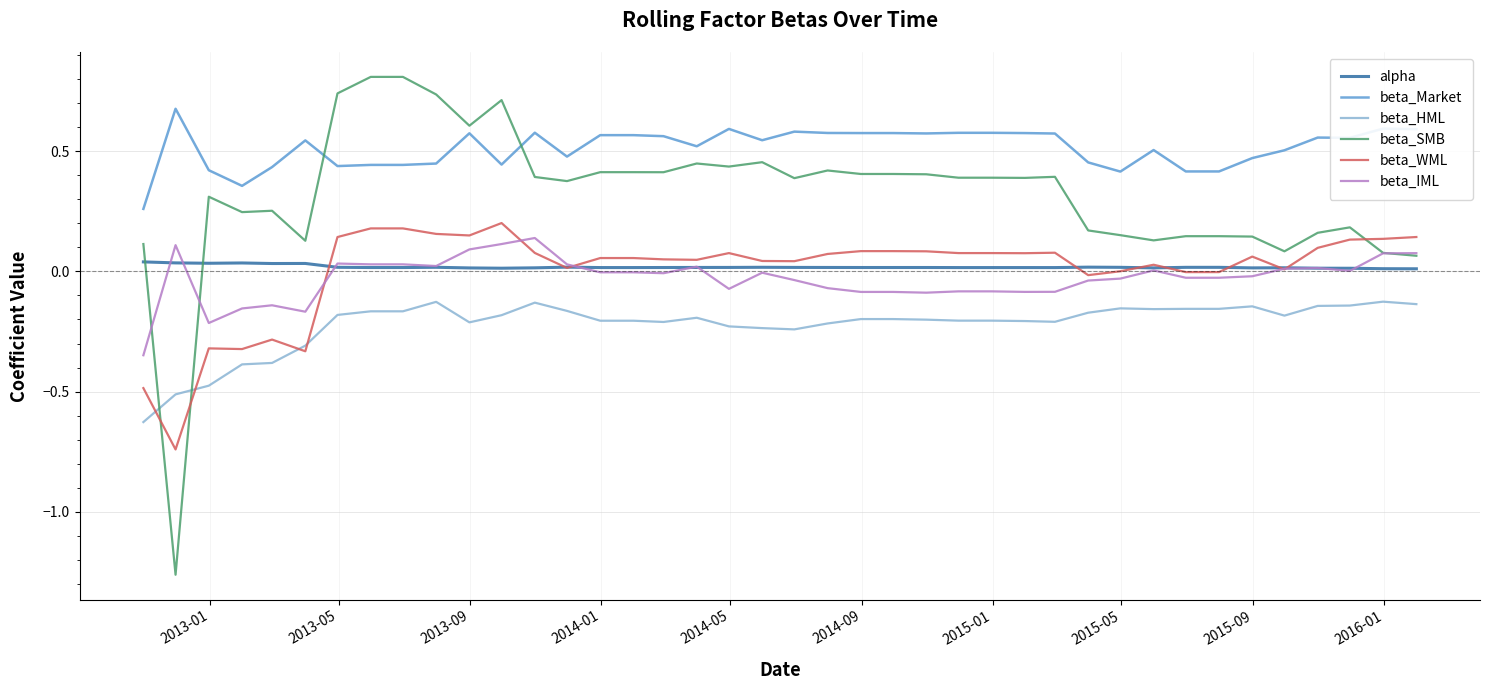

Which series has the widest spread of values?

beta_SMB